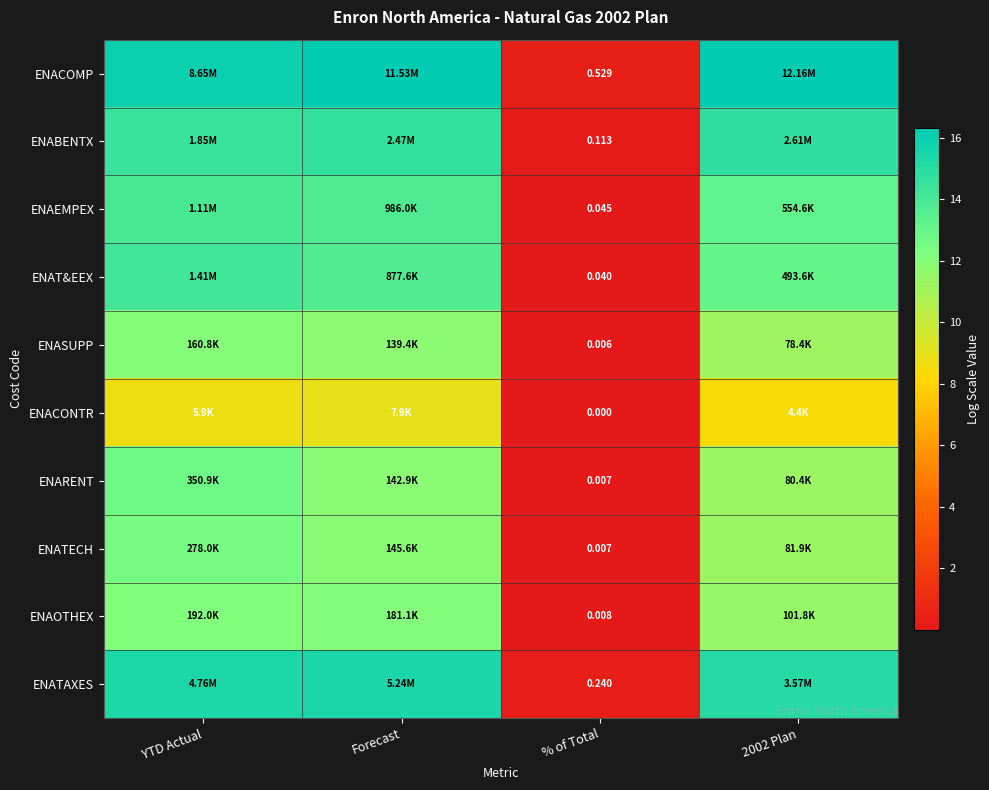

The ENATECH series shows 0.0 at % of Total. True or false?

False